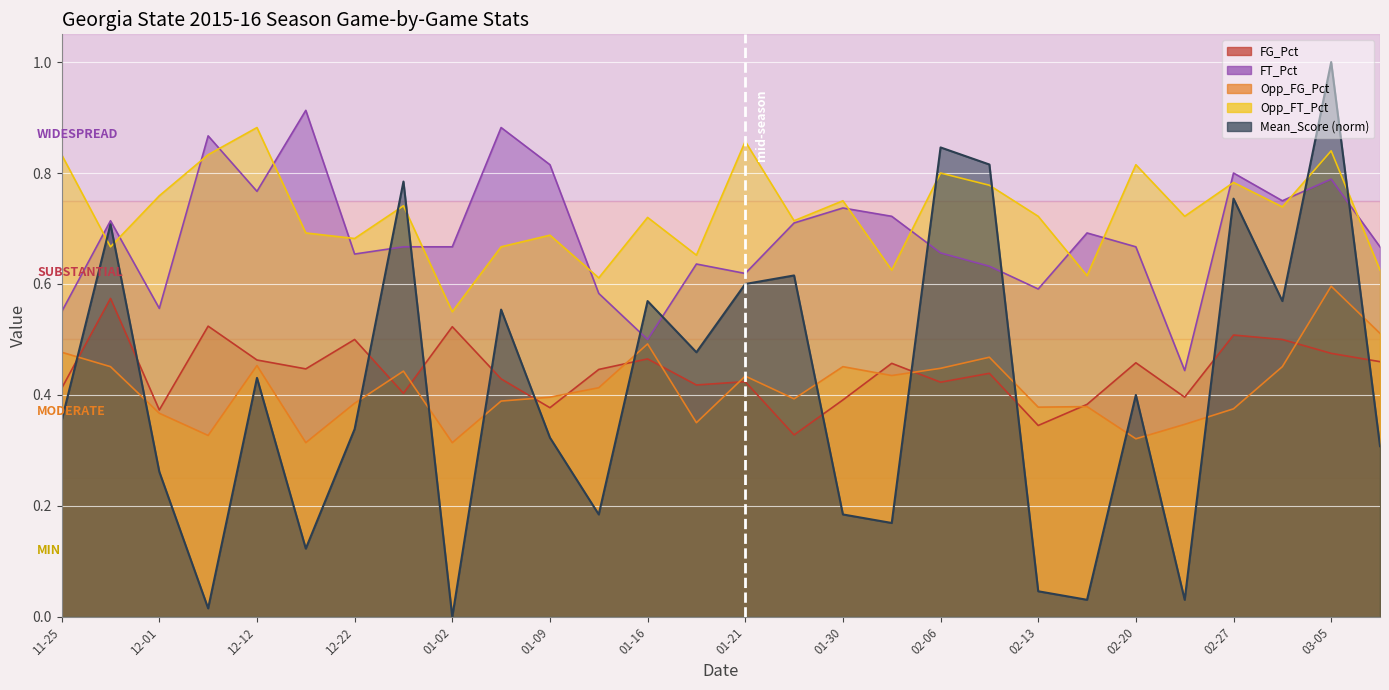

True or false: FG_Pct has a value of 0.1 at 03-05.

False